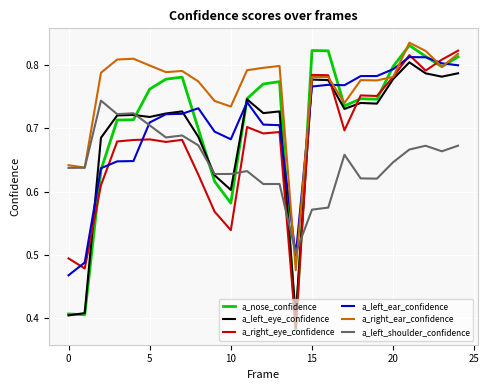

Which series has the largest total across all categories?

a_right_ear_confidence